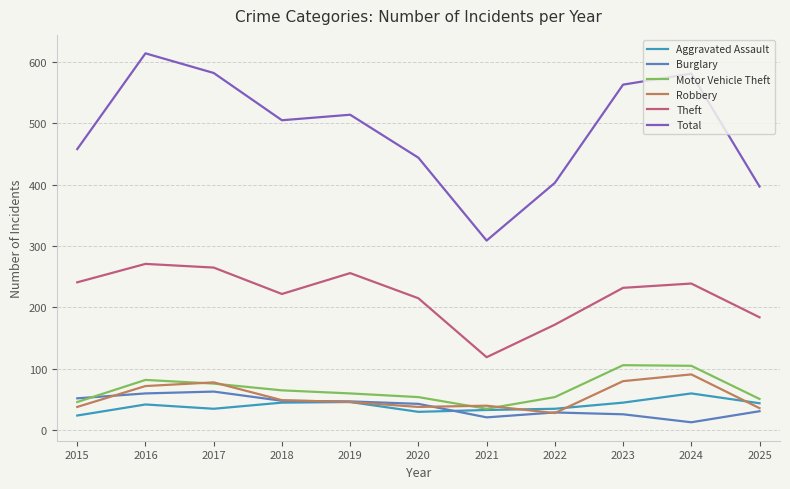

True or false: Burglary has more than 0 interior local peaks.

True